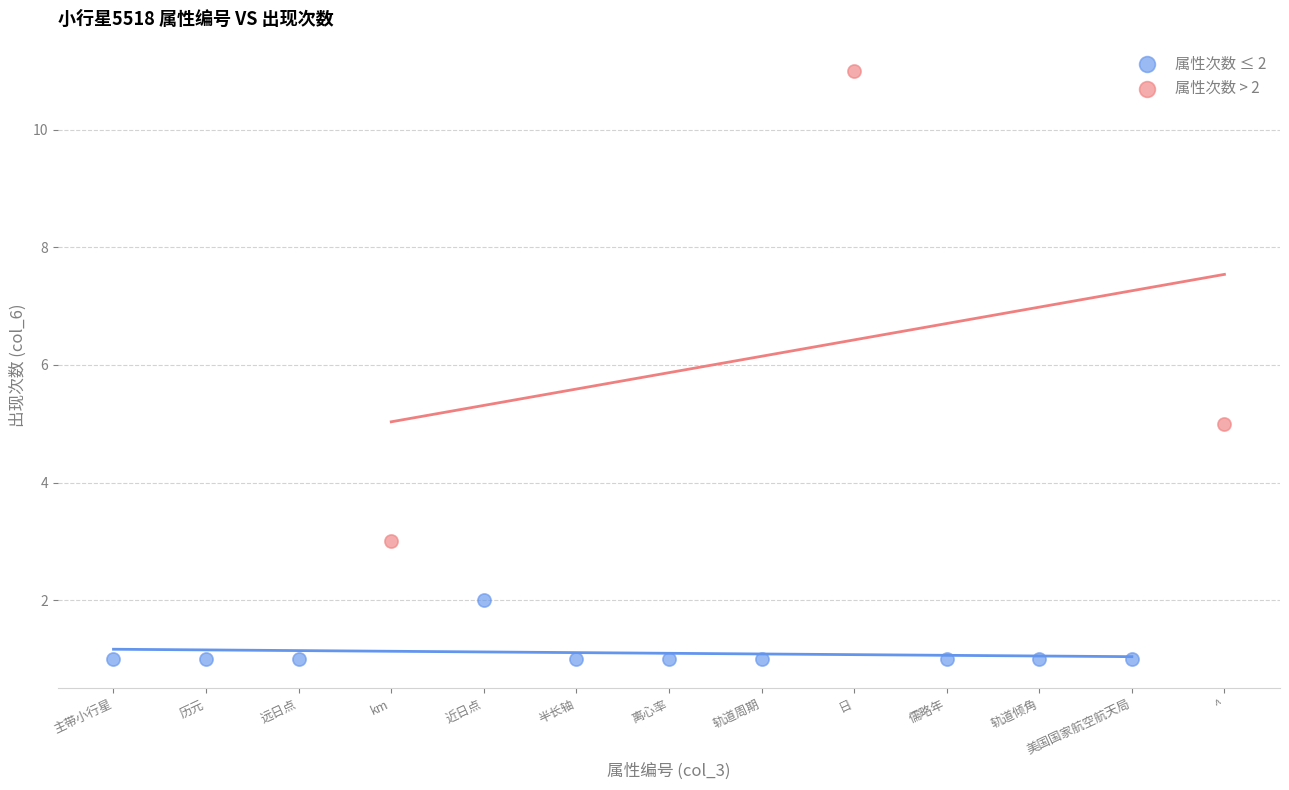

Which series has the largest Y range (max minus min)?

属性次数 > 2